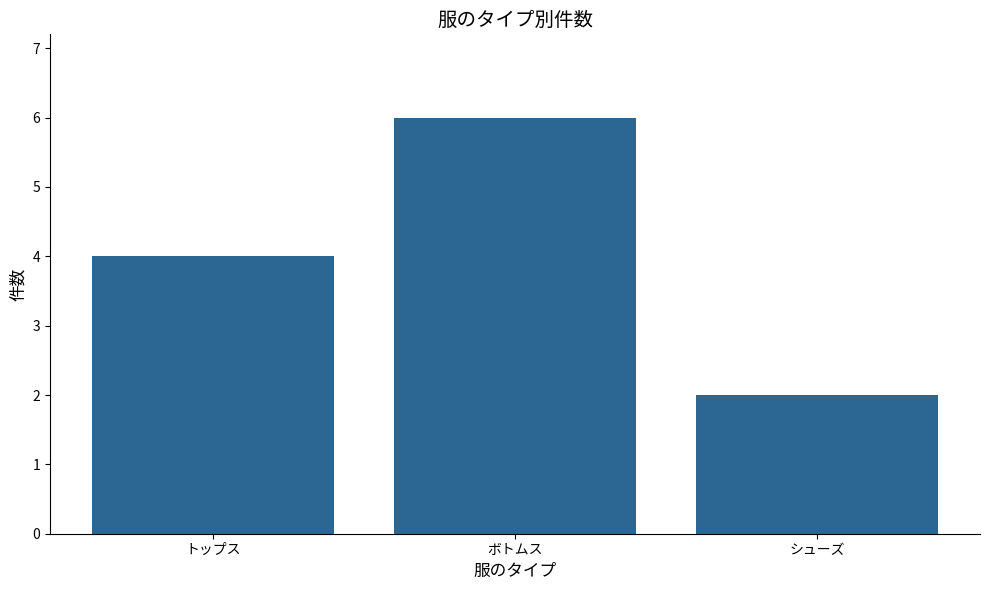

The chart shows a value of 6 at ボトムス. True or false?

True